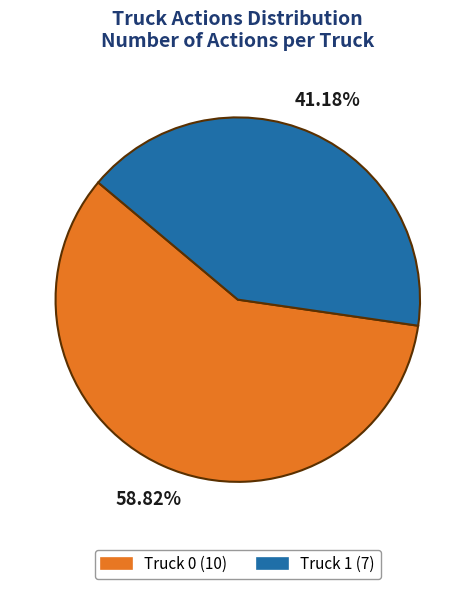

How many slices are in this pie chart?

2